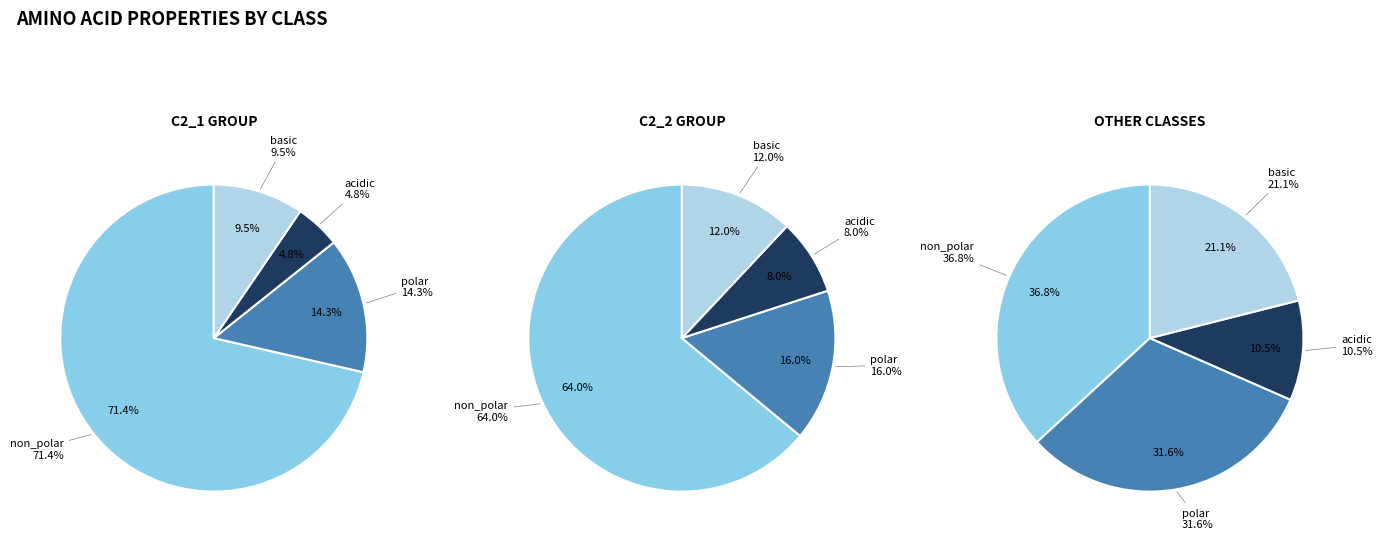

Does non_polar account for over 50% of the chart?

Yes